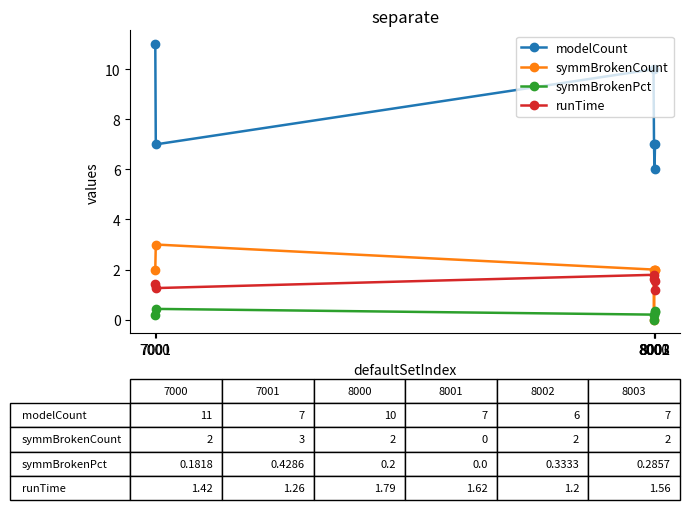

What is the value of the symmBrokenPct point at the 5th from the left?

0.3